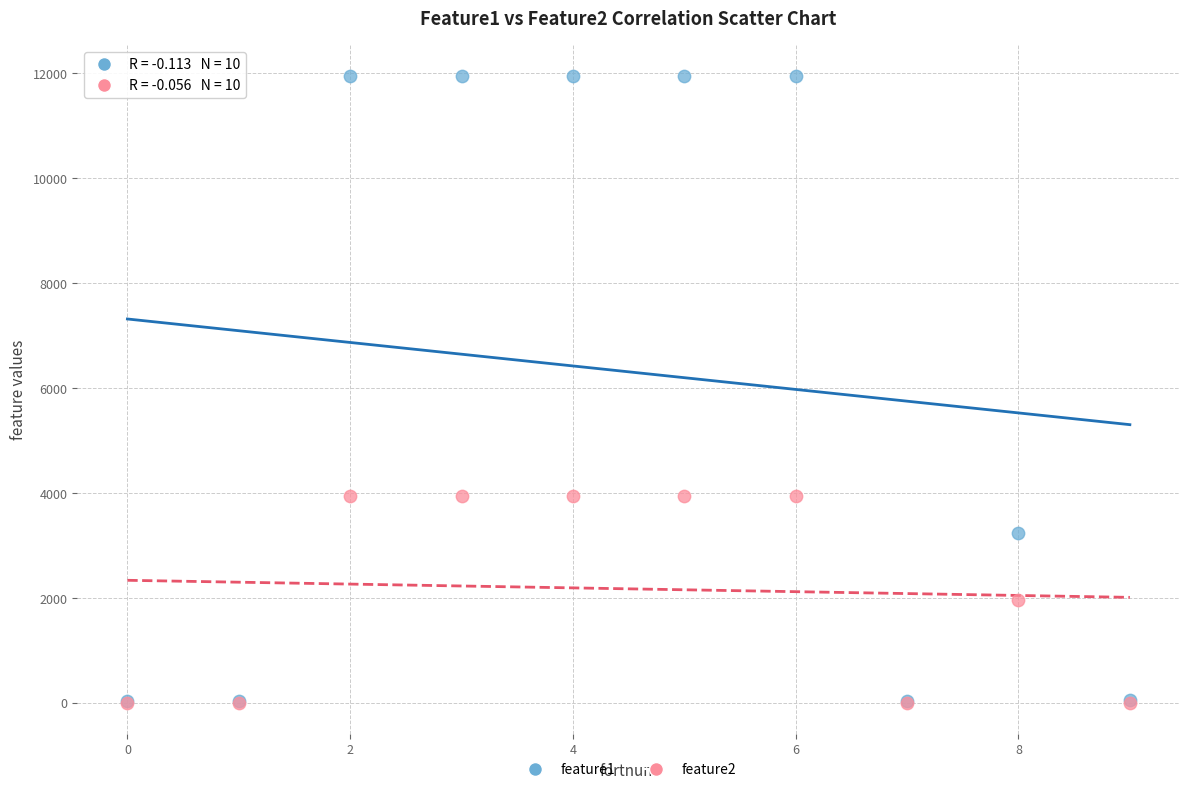

What are all the series names shown in the legend?

feature1, feature2